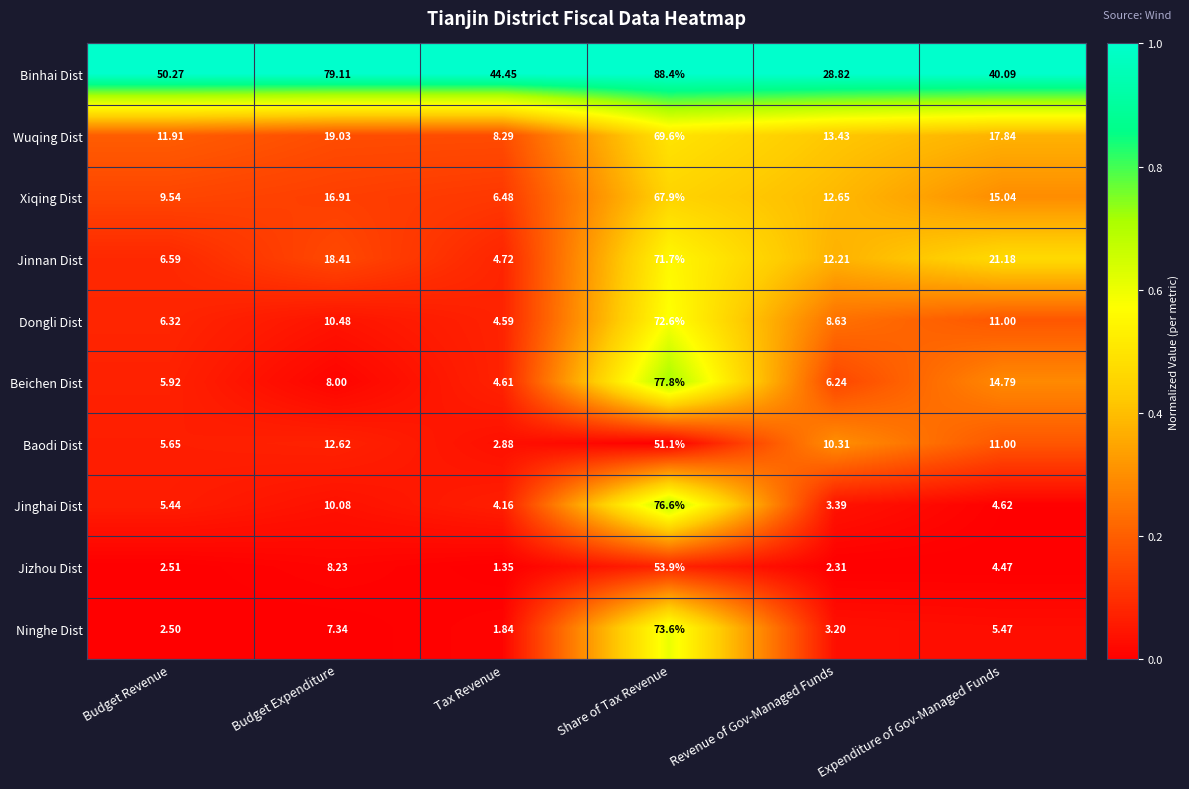

Rank the series by their maximum value, from highest to lowest.

Binhai Dist, Beichen Dist, Jinghai Dist, Ninghe Dist, Dongli Dist, Jinnan Dist, Wuqing Dist, Xiqing Dist, Jizhou Dist, Baodi Dist